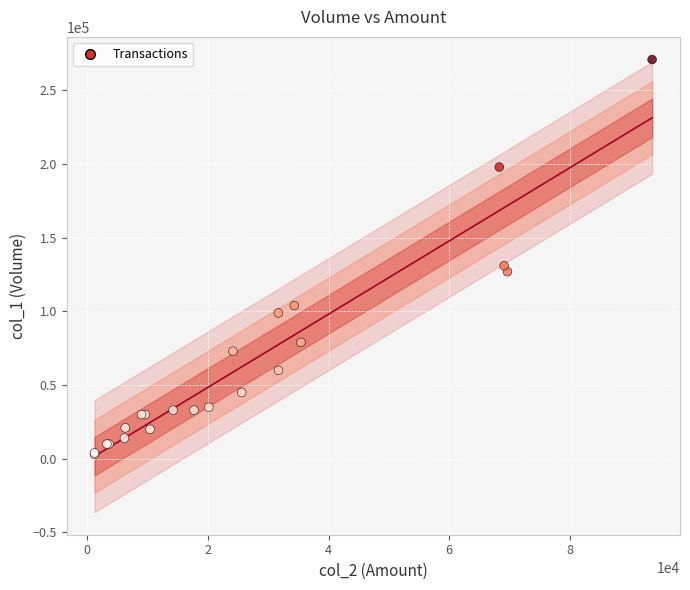

What Y value in the scatter plot is closest to 137000?

131000